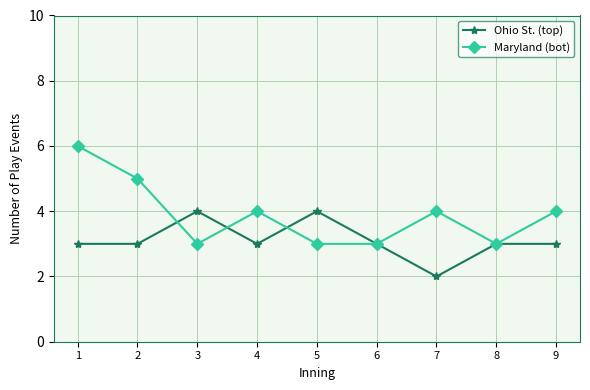

What is the difference between the Maryland (bot) values at 2 and 5?

2